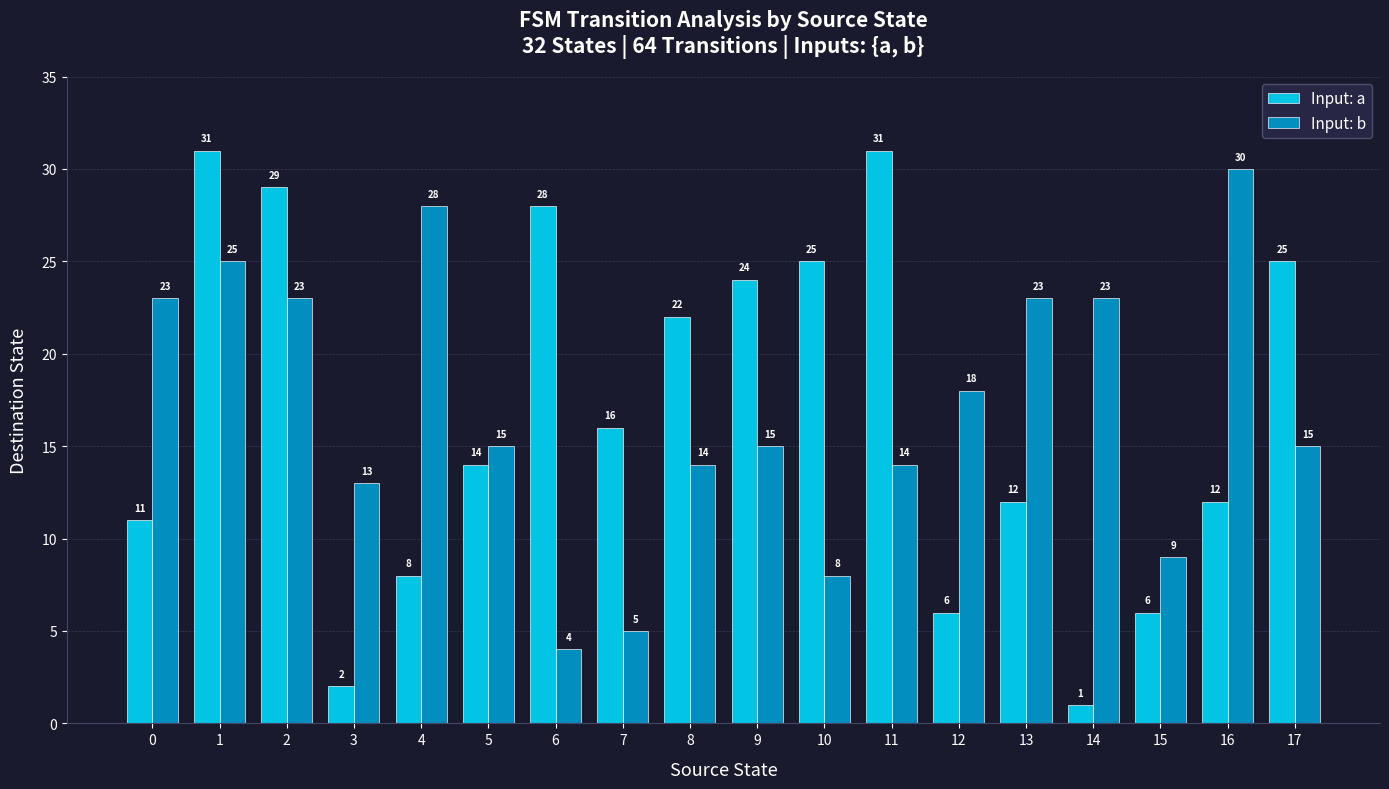

What are all the series names shown in the legend?

Input: a, Input: b